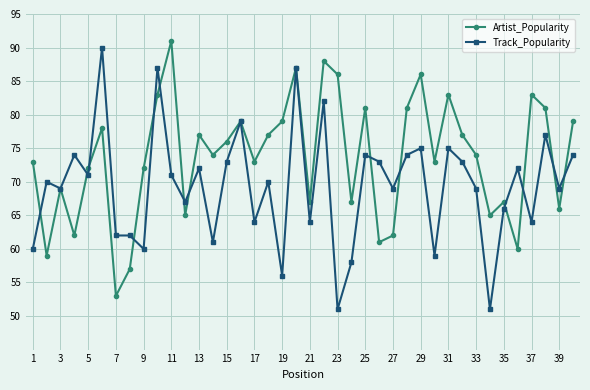

True or false: Track_Popularity and Artist_Popularity cross at least once.

True